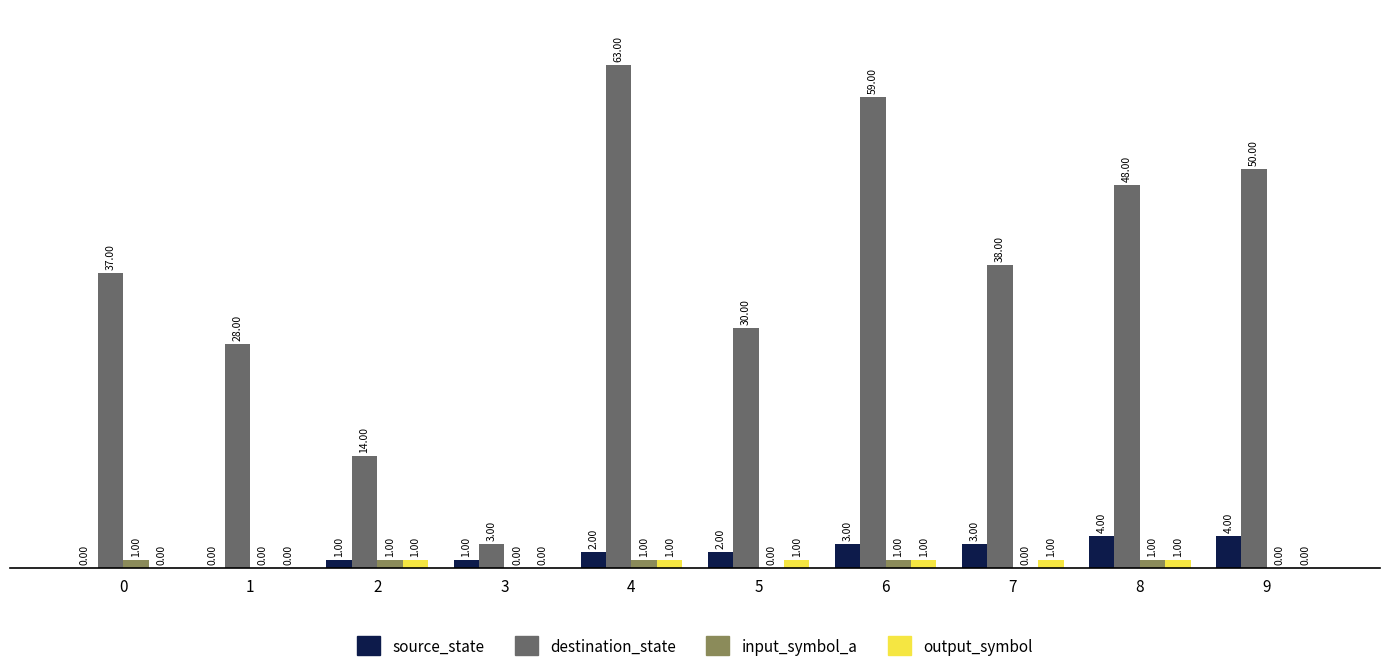

Between 3 and 9, which series saw the biggest shift?

destination_state